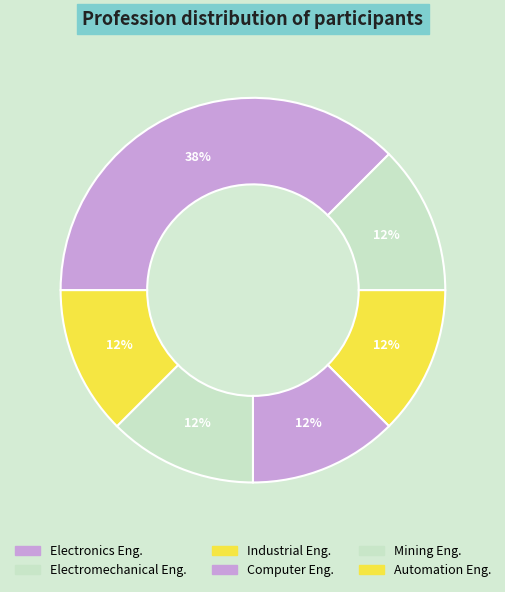

What is the total percentage of Electronics Eng. and Industrial Eng.?

50.0%